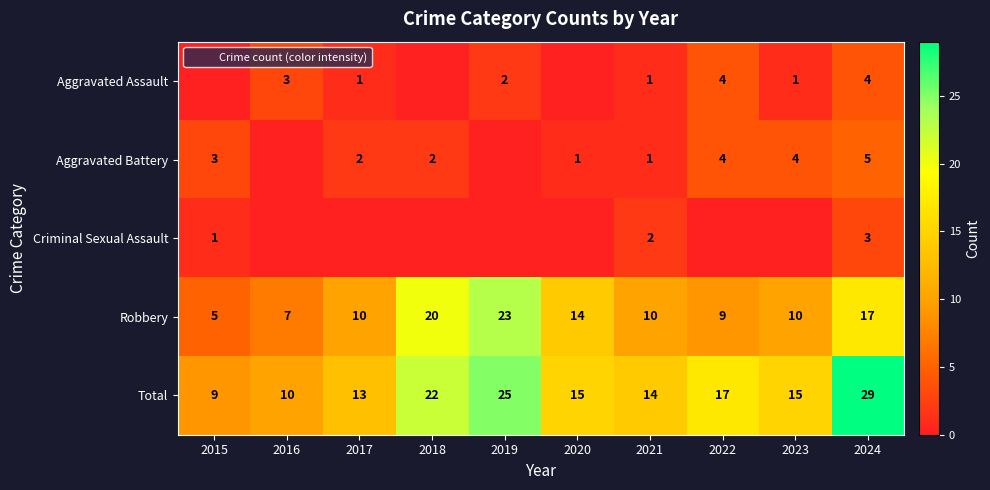

What is the difference between the highest and lowest values at 2021?

13